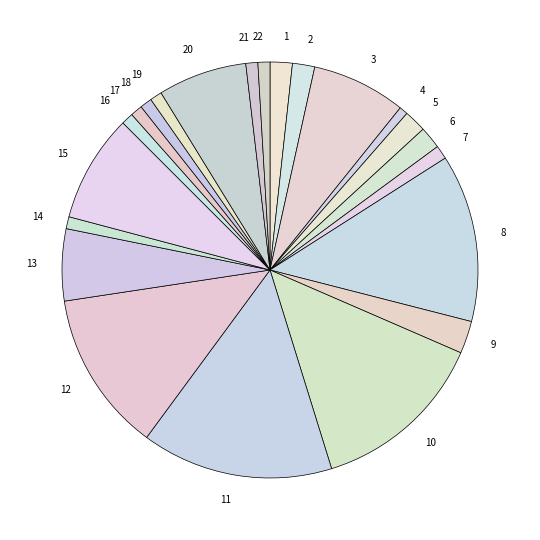

True or false: 1 accounts for 2% of the total.

True